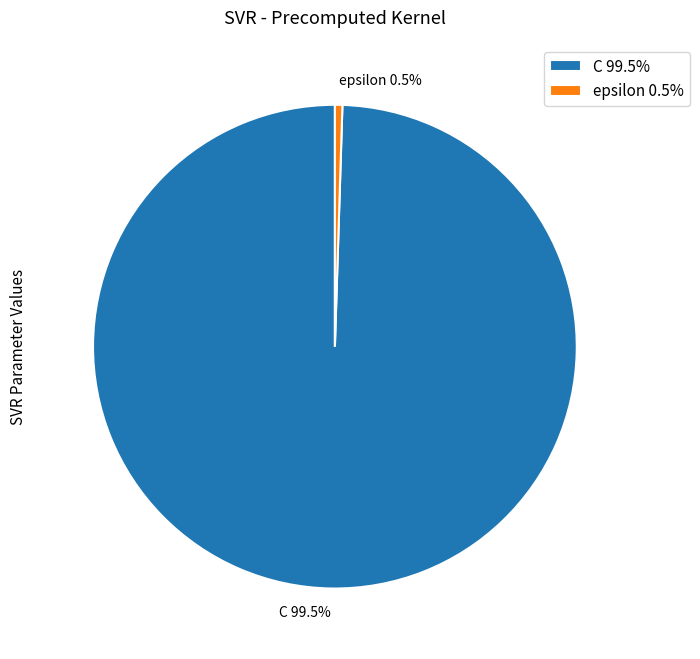

Which has a higher value, C or epsilon?

C